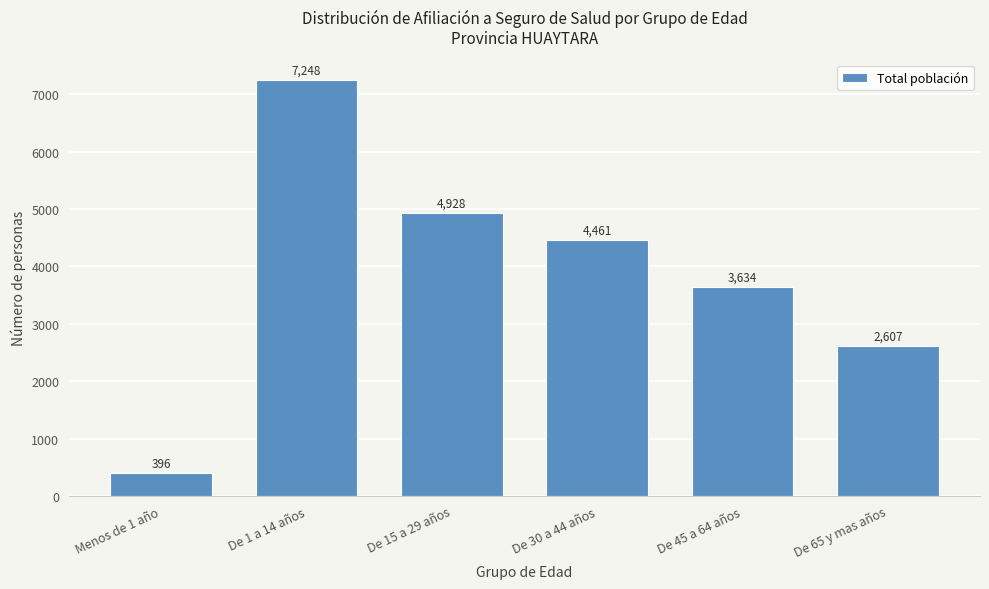

Reading left to right, transcribe all the data shown in this chart.

396	7248	4928	4461	3634	2607